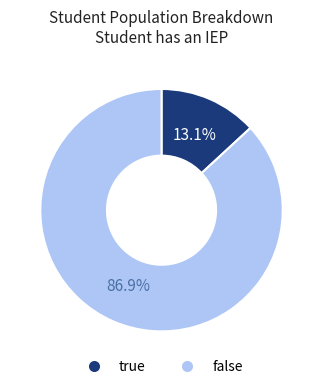

What is the smallest slice in the pie chart?

true